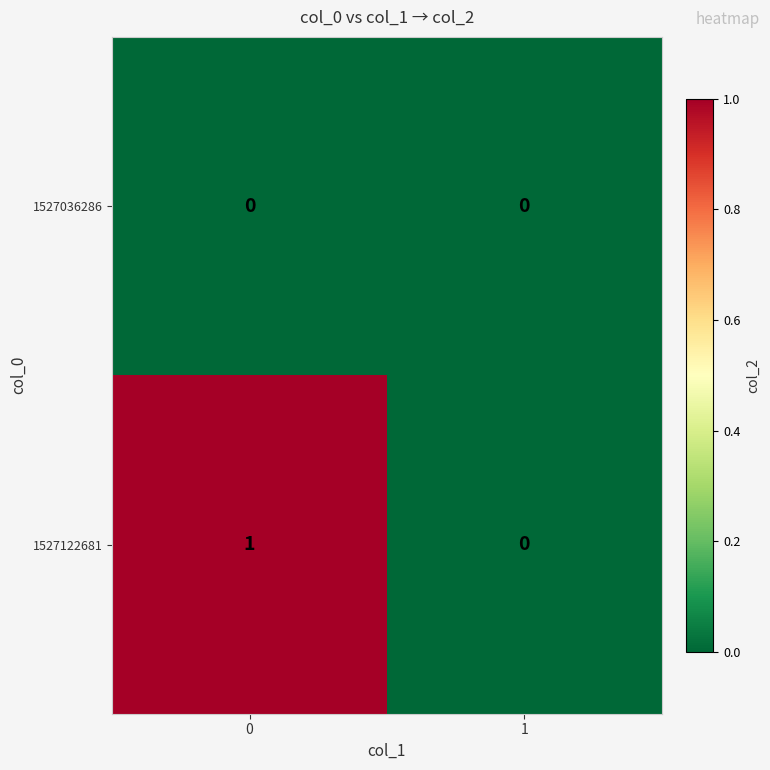

Rank the categories by 1527122681 value from lowest to highest.

1, 0